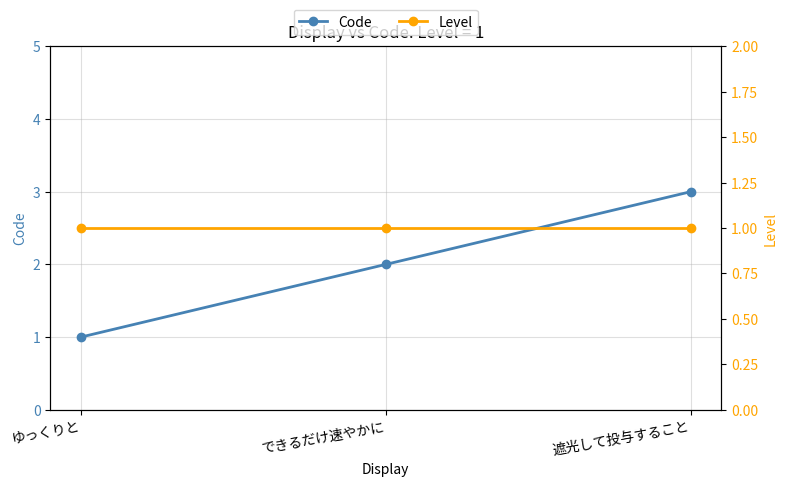

At how many categories does at least one series exceed 1?

2